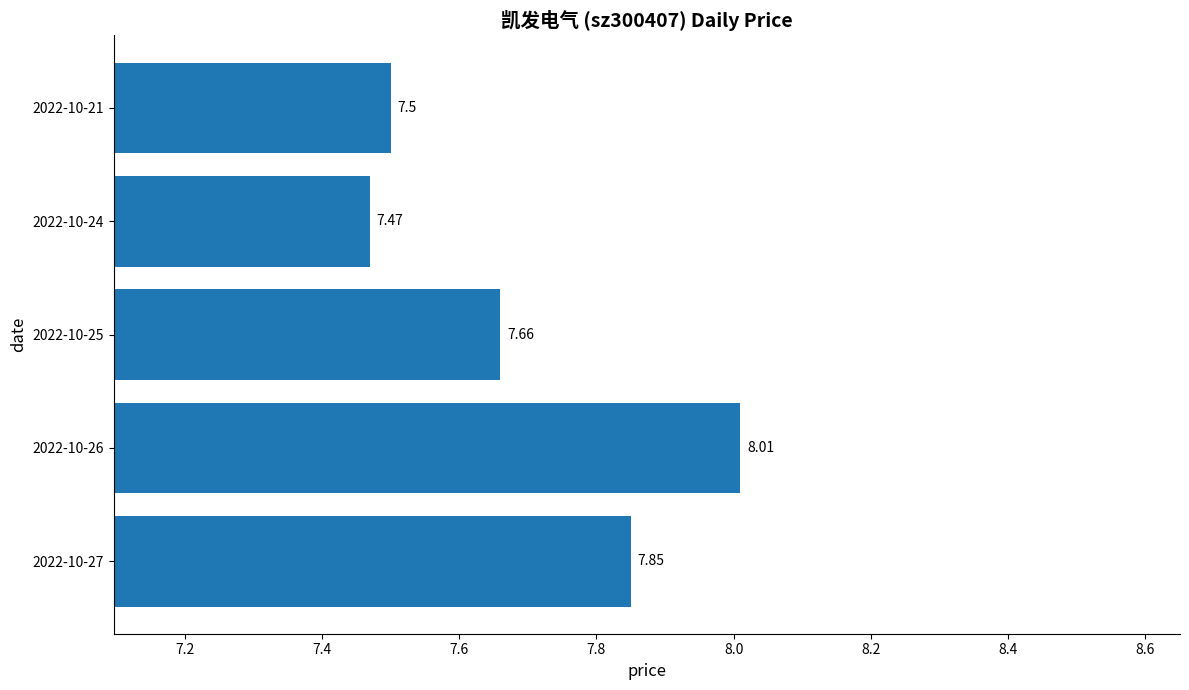

What is the sum of all values?

38.5